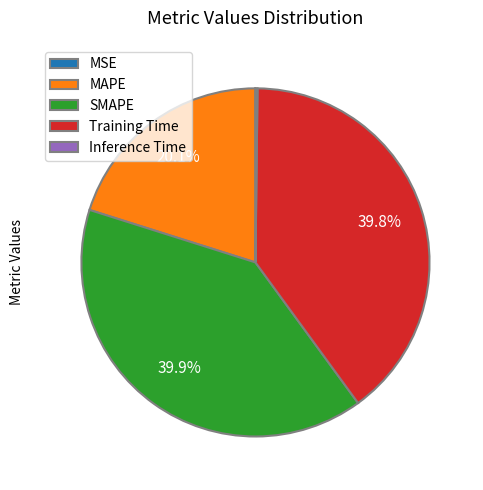

Is it true that SMAPE is 40% of the pie?

True